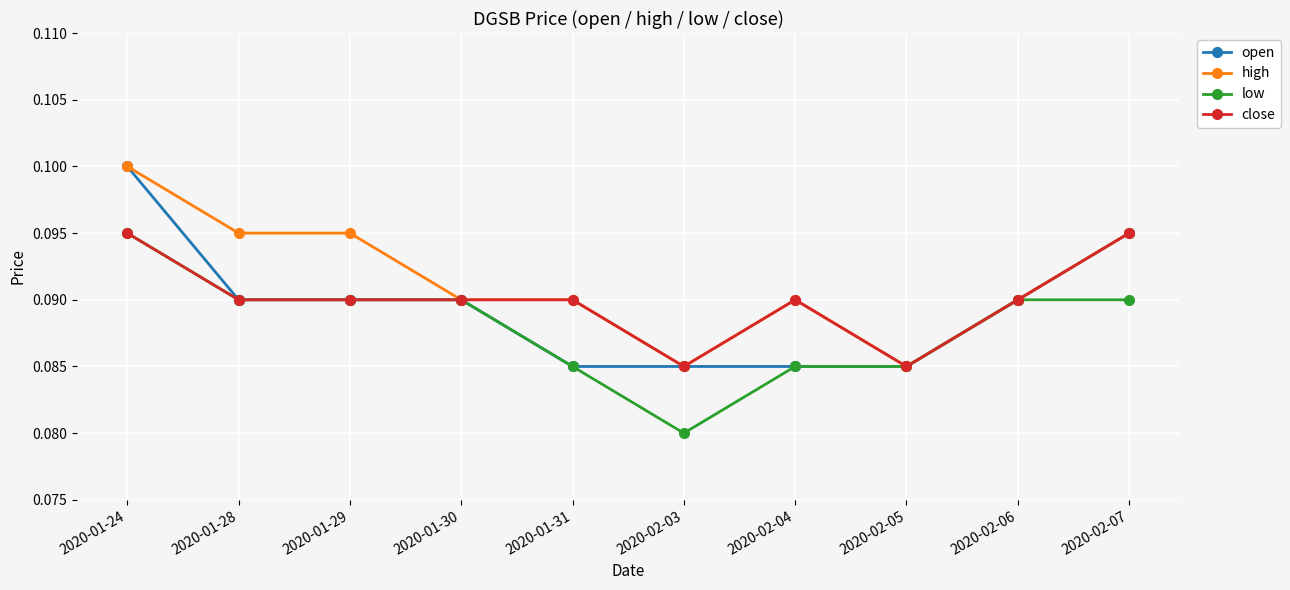

Between 2020-01-29 and 2020-02-05, which series saw the biggest shift?

high